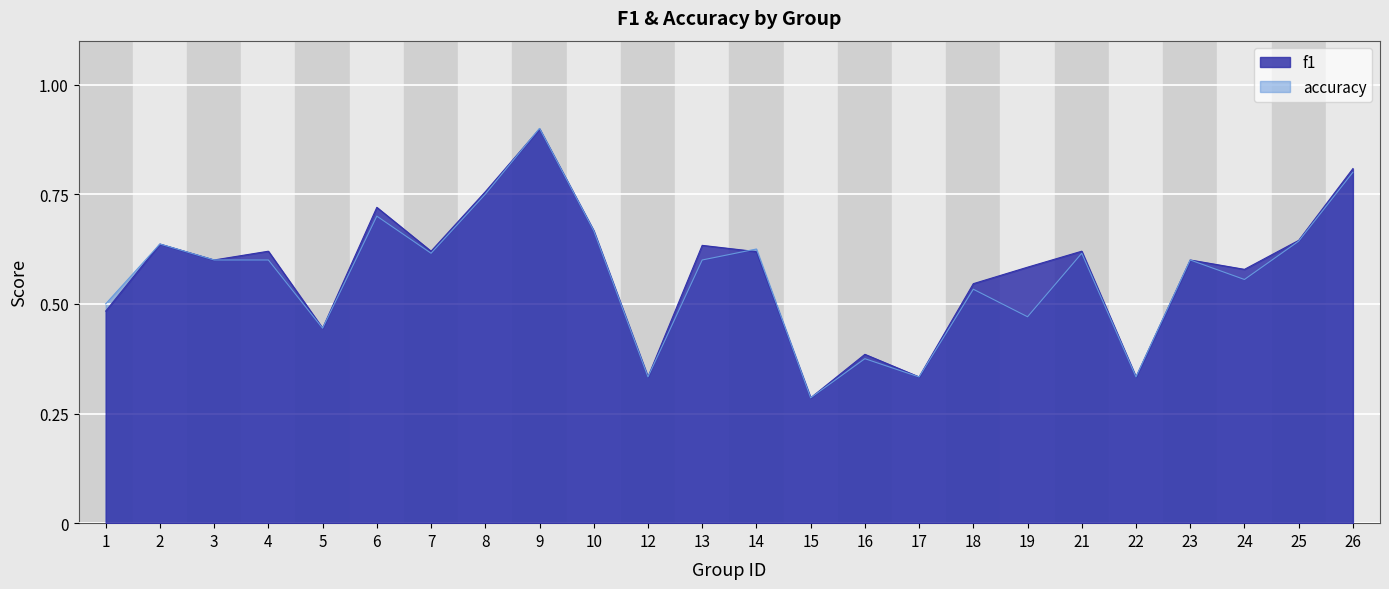

Between 19 and 24, which series saw the biggest shift?

accuracy